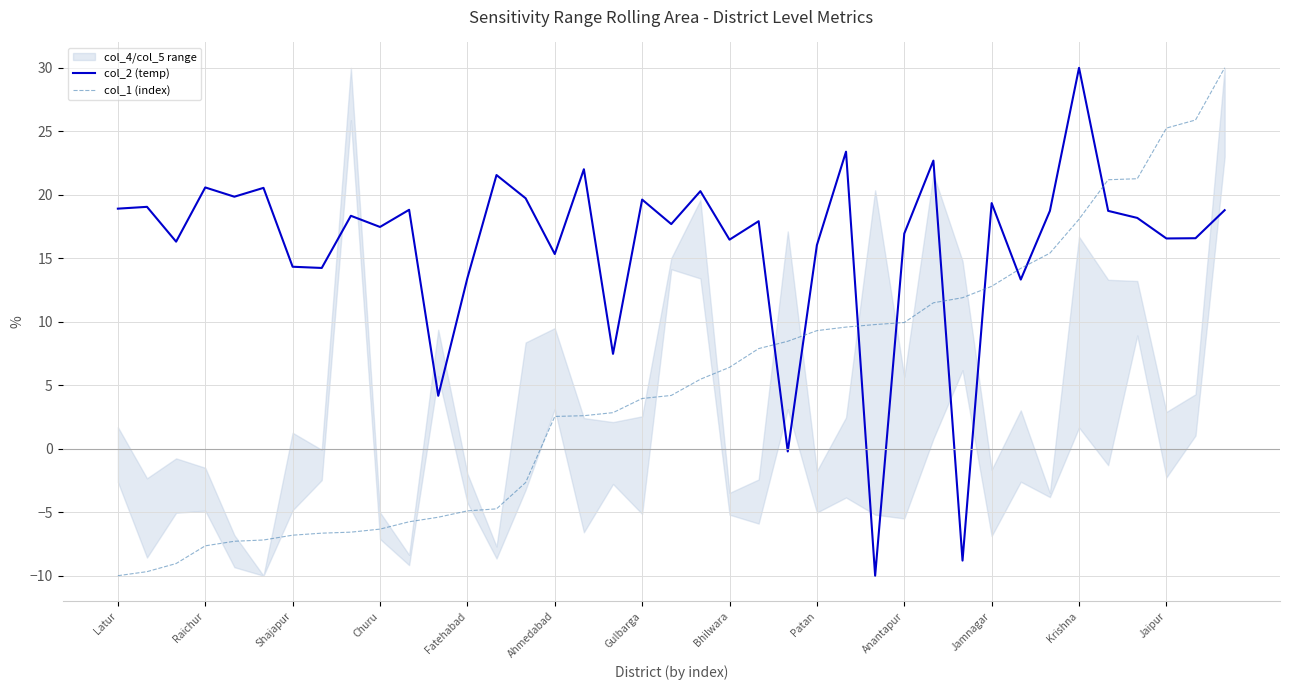

Between which two adjacent categories do col_2 (temp) and col_1 (index) first intersect?

22 and 23